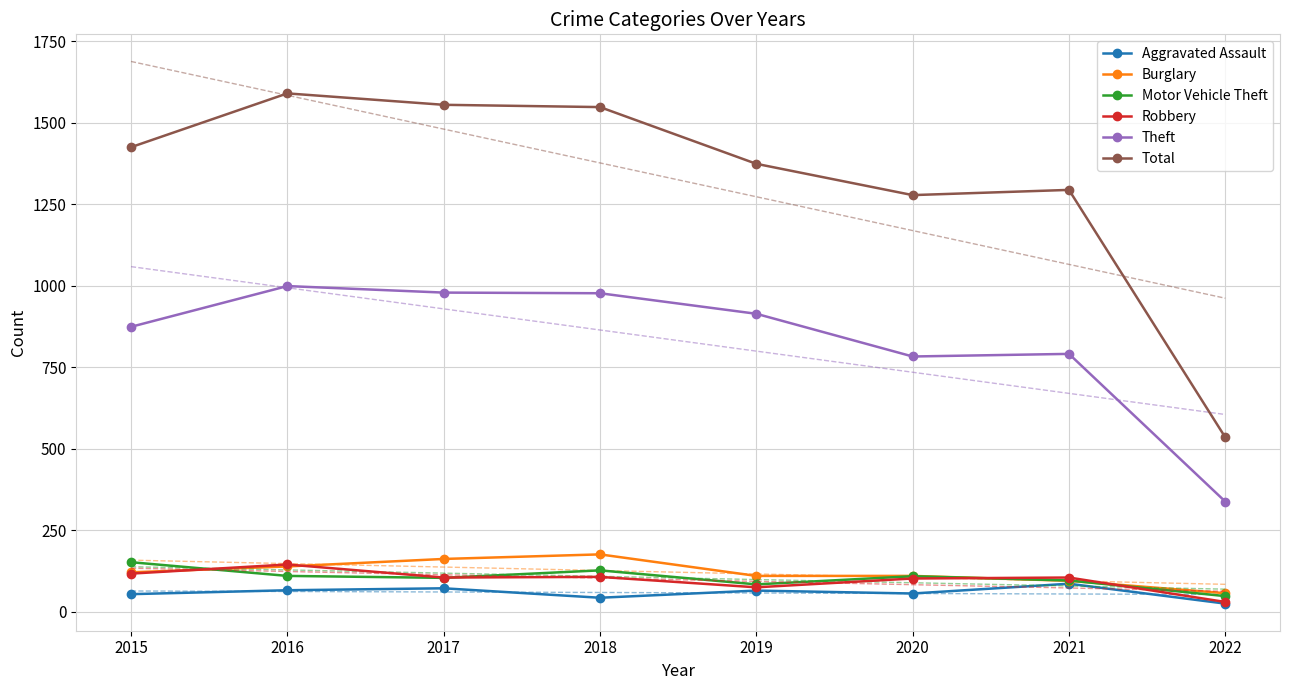

List the labels in order of Motor Vehicle Theft value, smallest first.

2022, 2019, 2021, 2017, 2020, 2016, 2018, 2015